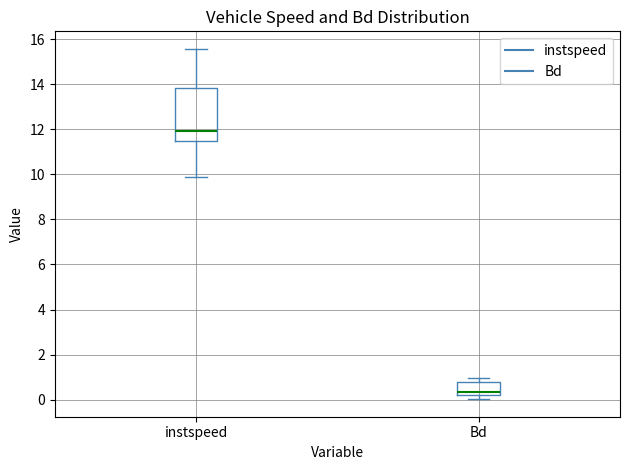

Reading left to right, transcribe this box plot: for each box, give where its median line is, the range the box spans, and where its two whiskers end, as read against the y-axis. The values are not printed on the chart, so give them approximately, as read against the axis.

instspeed: median 12.0, box 11.4 to 13.8, whiskers 9.8 to 15.6
Bd: median 0.4, box 0.2 to 0.8, whiskers 0.0 to 1.0